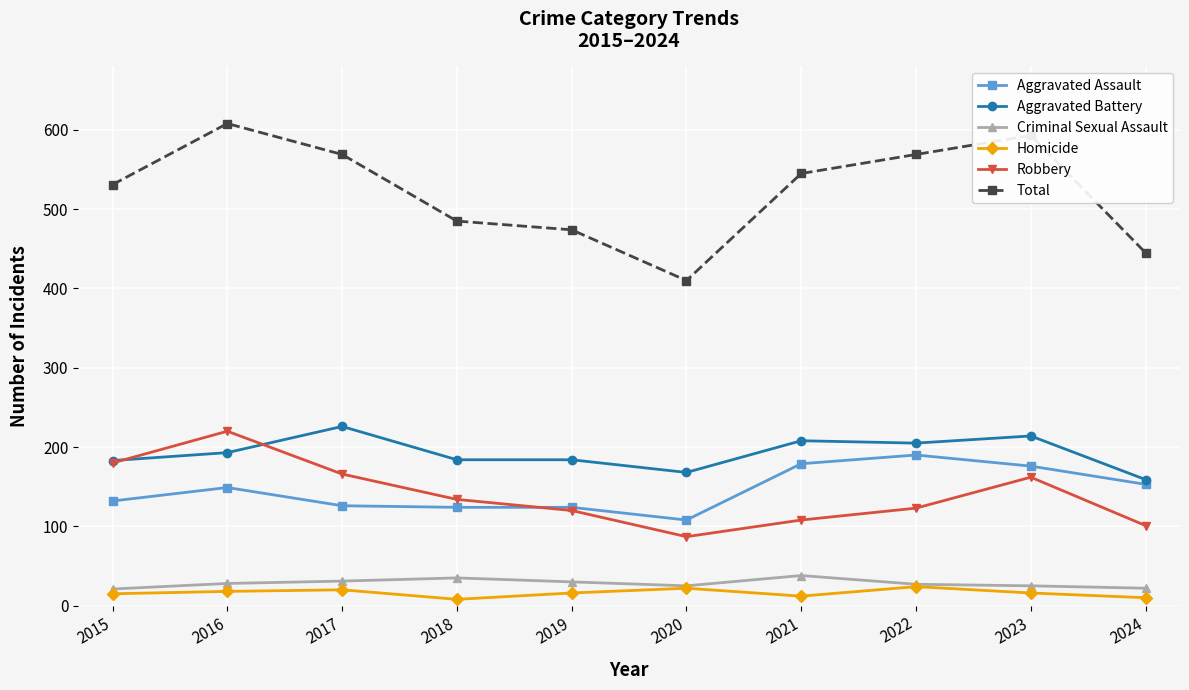

What value does the Homicide series have at 2016, to the nearest 5?

20